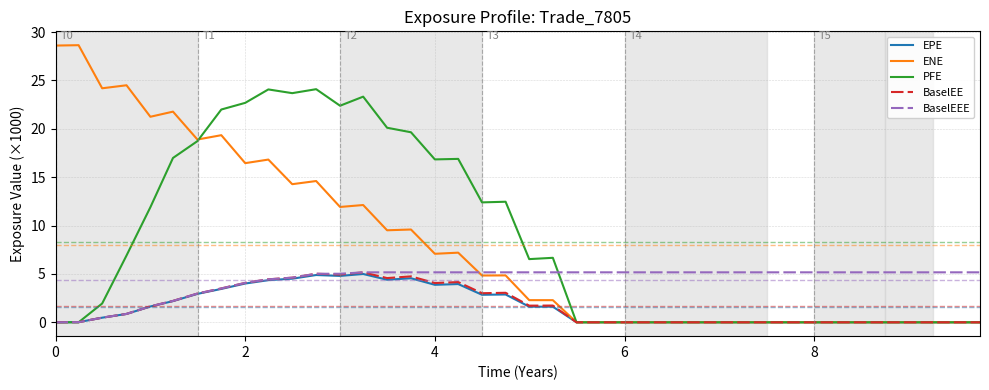

What is the difference between the maximum and minimum values in the BaselEE series?

5.2